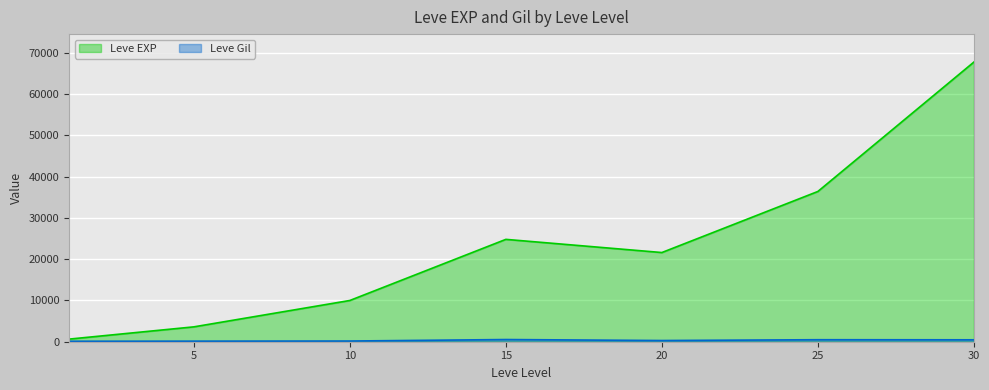

In Leve EXP, how many points are lower than both neighbors (excluding endpoints)?

1